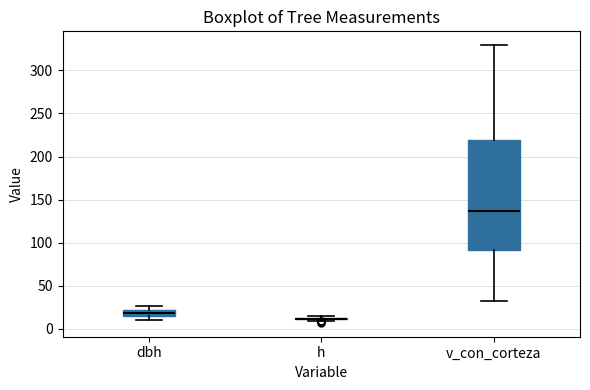

Where does the lower whisker of the box for v_con_corteza end on the y-axis? The values are not printed on the chart, so give them approximately, as read against the axis.

35